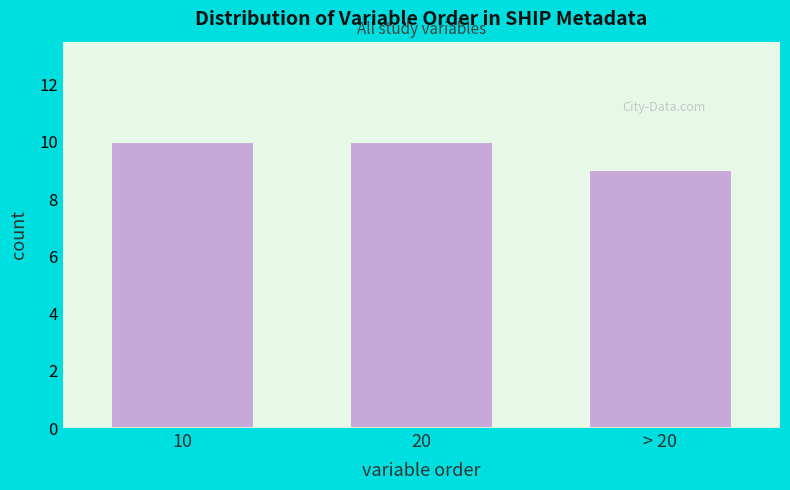

Reading left to right, what are all the values shown in this chart?

10	10	9